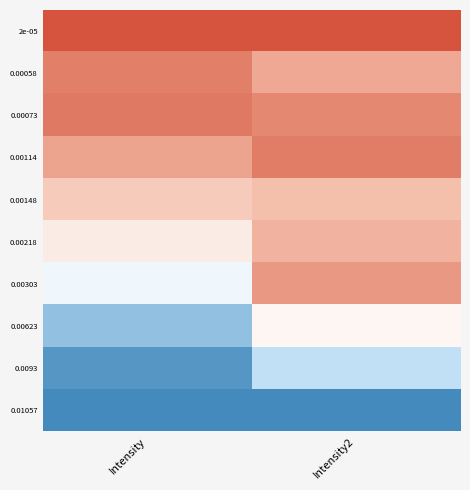

What is the total value across all series at Intensity2?

6.7